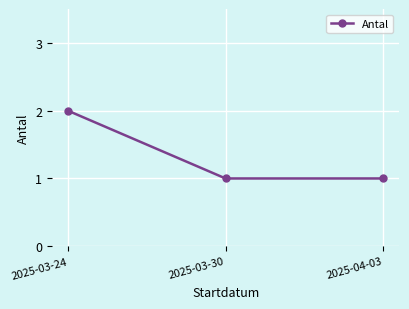

Which category has the highest value across all series?

2025-03-24